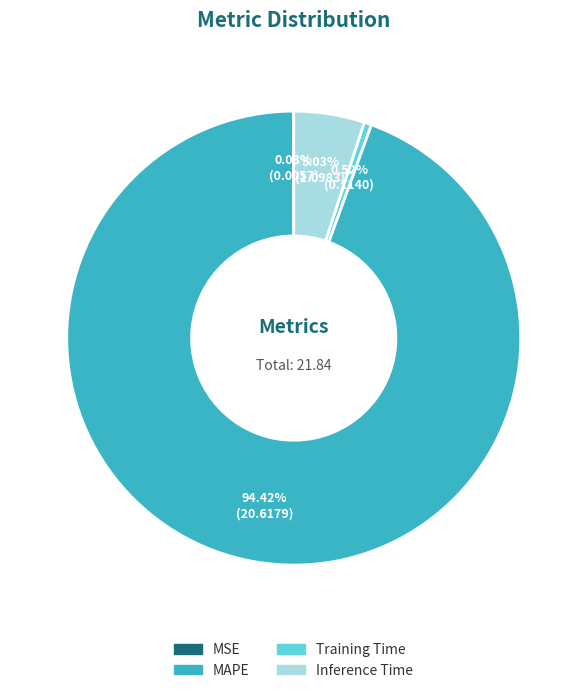

Between MAPE and Training Time, which is larger?

MAPE